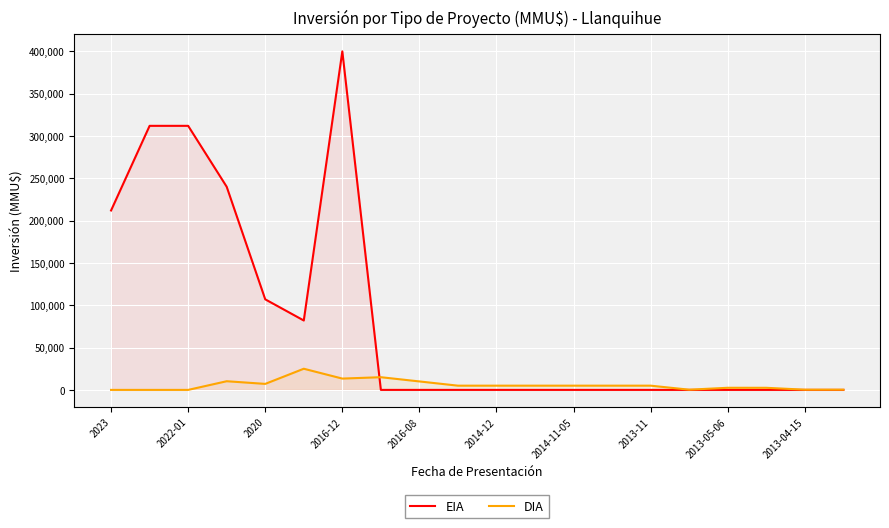

What is the difference between the maximum and minimum values in the DIA series?

25000